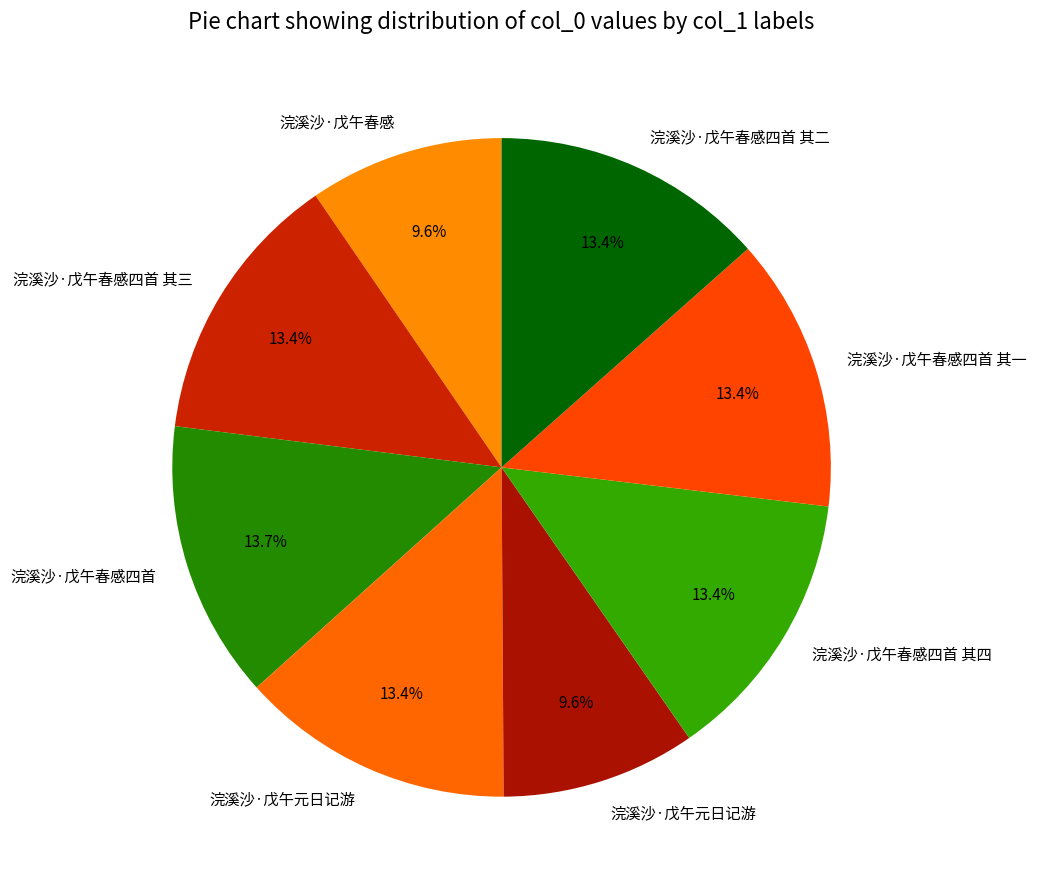

Rank the categories by value from lowest to highest.

浣溪沙·戊午元日记游, 浣溪沙·戊午春感, 浣溪沙·戊午元日记游, 浣溪沙·戊午春感四首 其一, 浣溪沙·戊午春感四首 其二, 浣溪沙·戊午春感四首 其三, 浣溪沙·戊午春感四首 其四, 浣溪沙·戊午春感四首